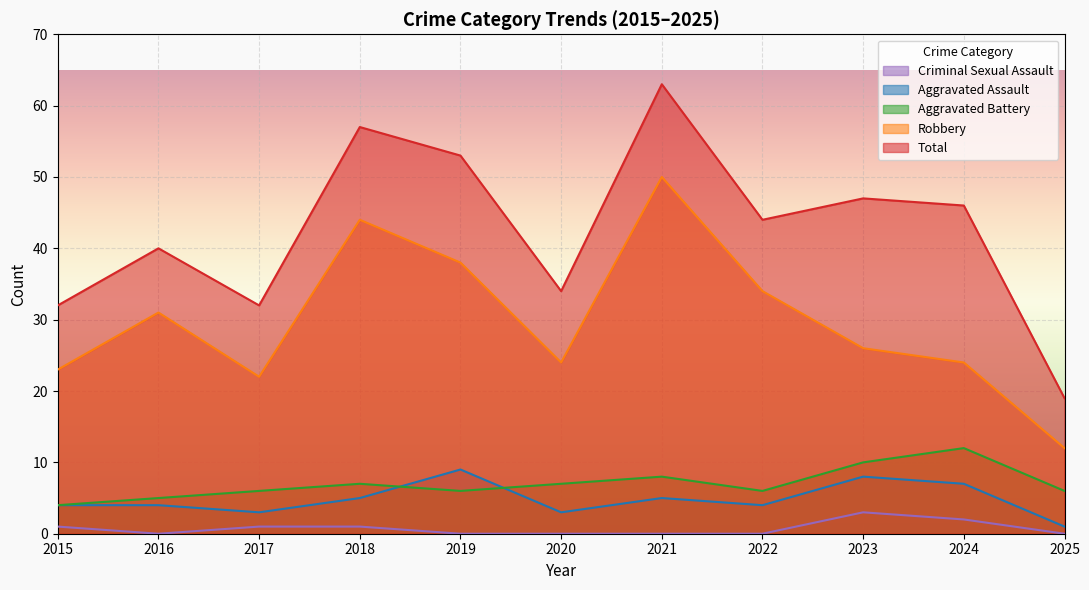

The Criminal Sexual Assault series shows 1 at 2018. True or false?

True